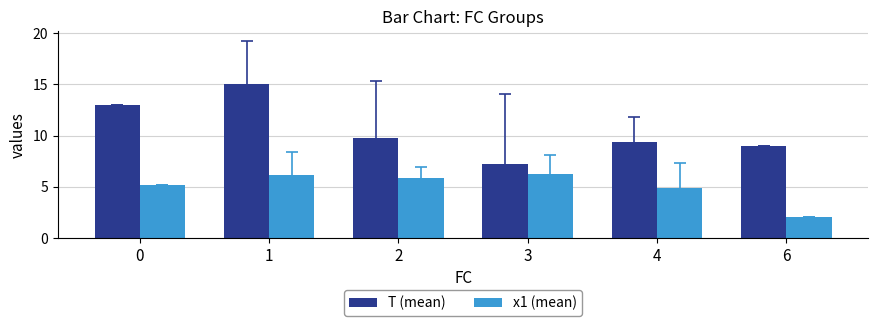

Which series has the largest total across all categories?

T (mean)